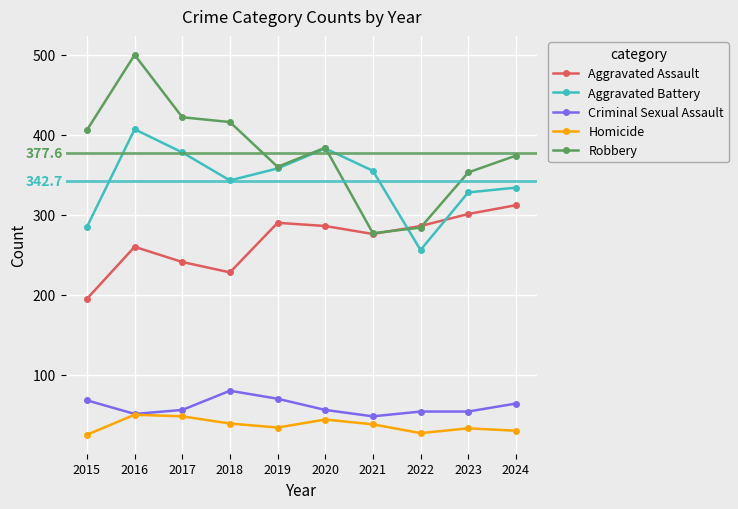

At which category is the sum across all series the highest?

2016